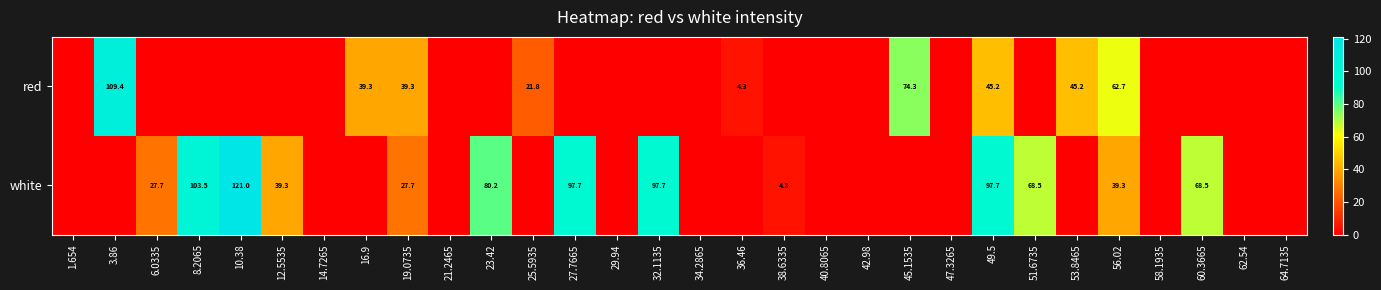

Is it true that red equals 7.7 at 25.5935?

False